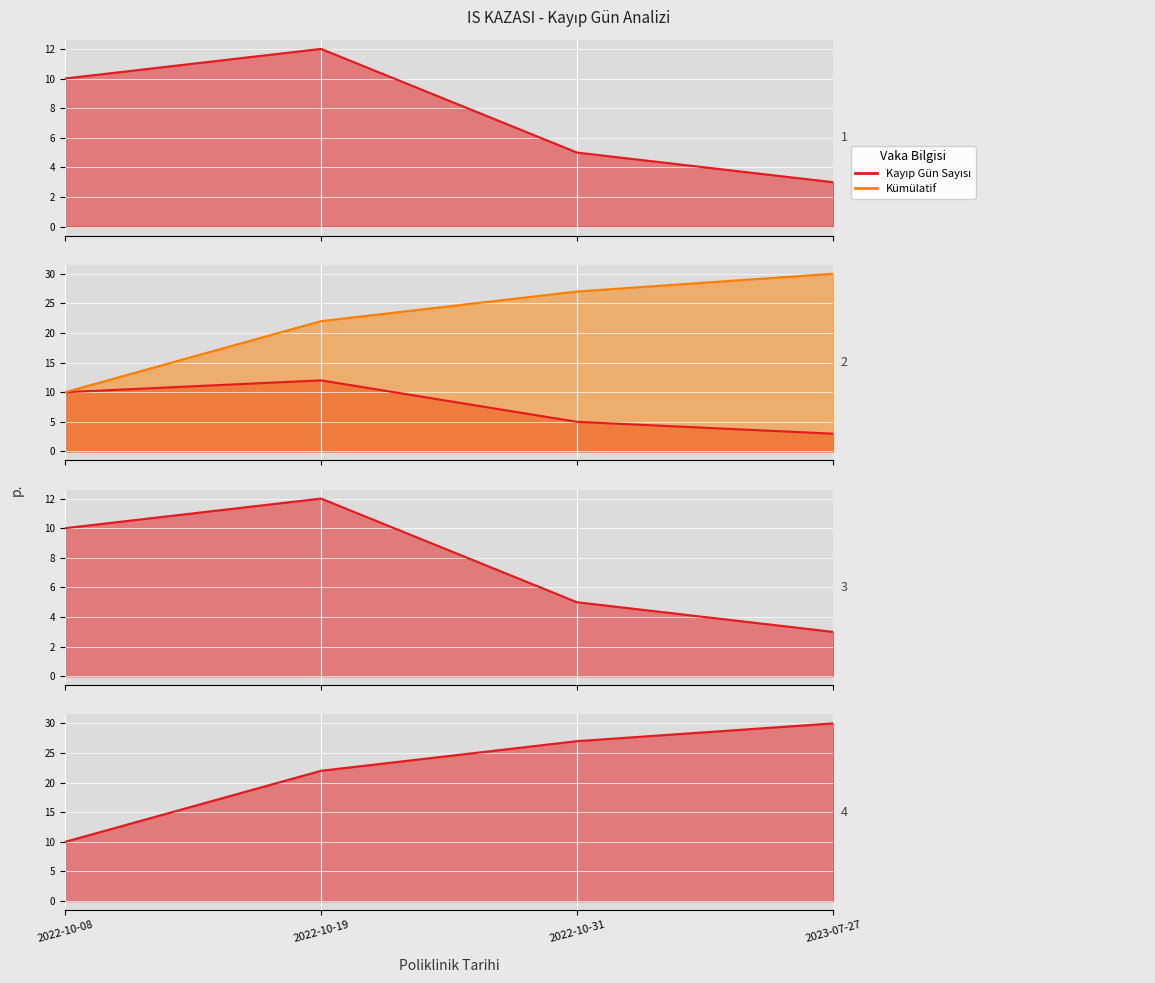

Which series has the largest range (max minus min)?

Kümülatif